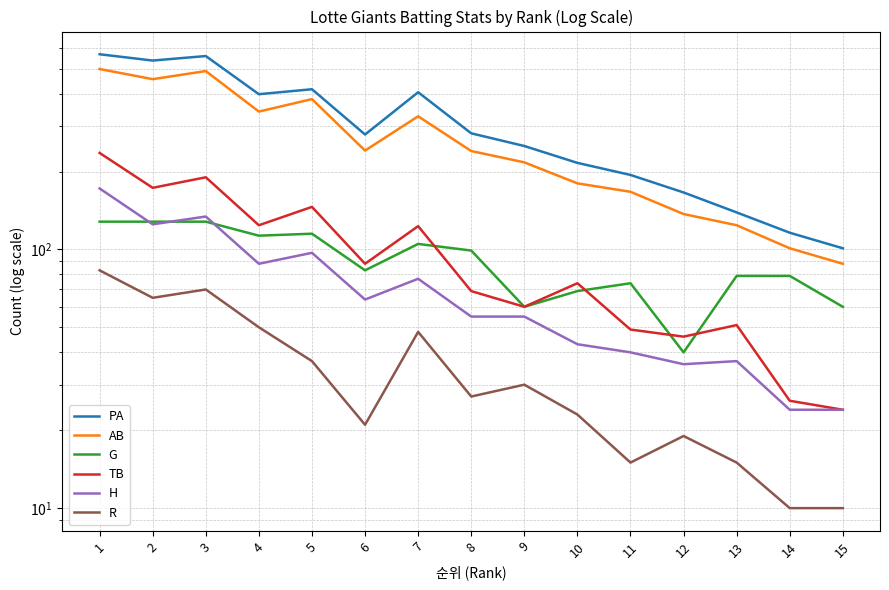

What is the sum of the G values at 15 and 11?

134